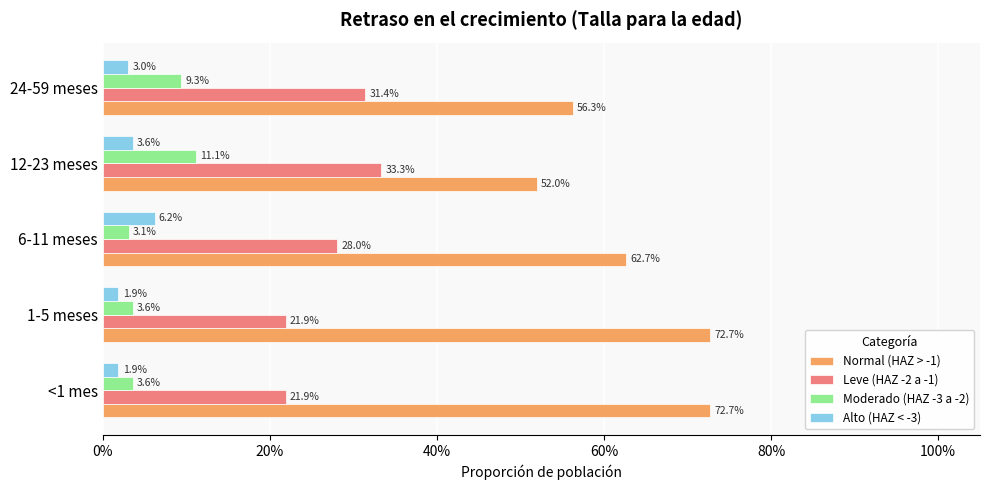

What are all the series names shown in the legend?

Normal (HAZ > -1), Leve (HAZ -2 a -1), Moderado (HAZ -3 a -2), Alto (HAZ < -3)